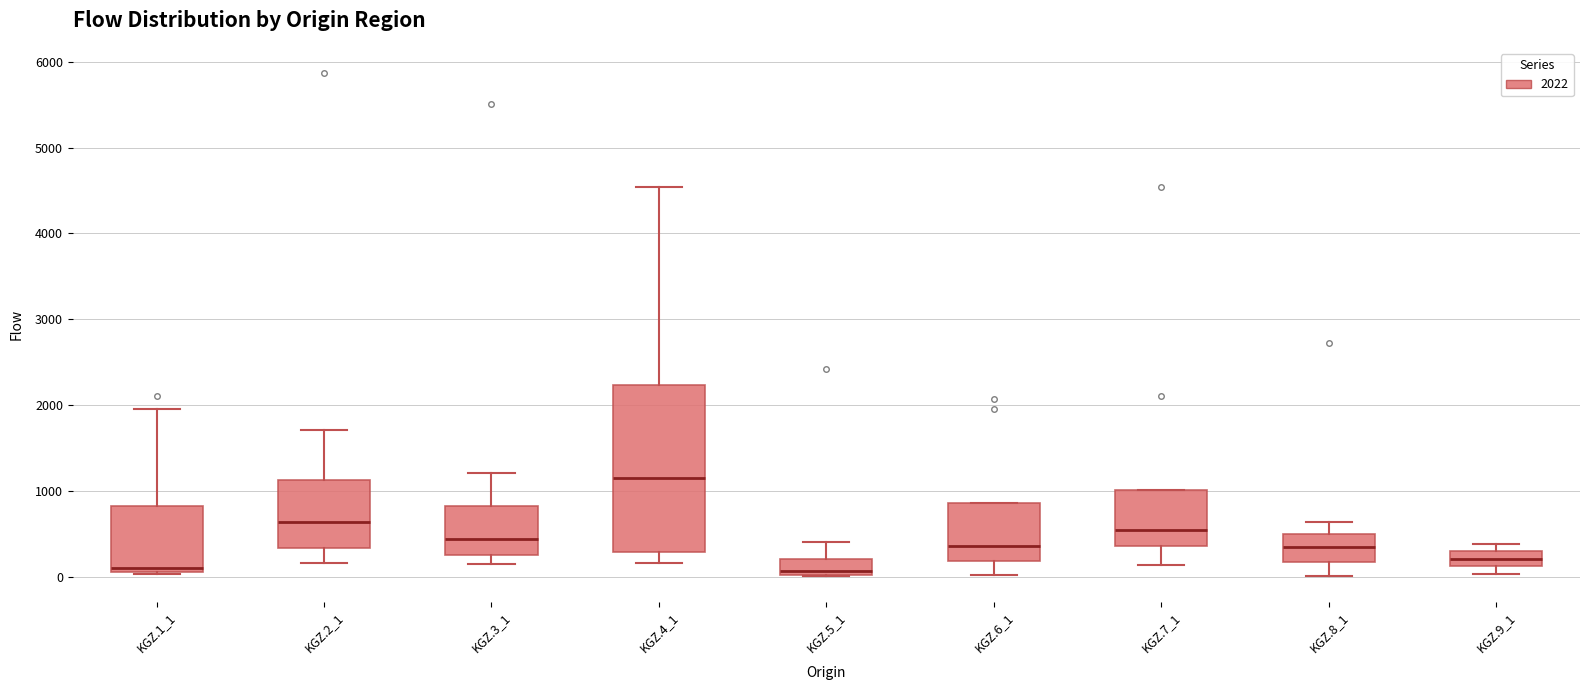

Where is the upper edge of the box for KGZ.4_1 on the y-axis? The values are not printed on the chart, so give them approximately, as read against the axis.

2200